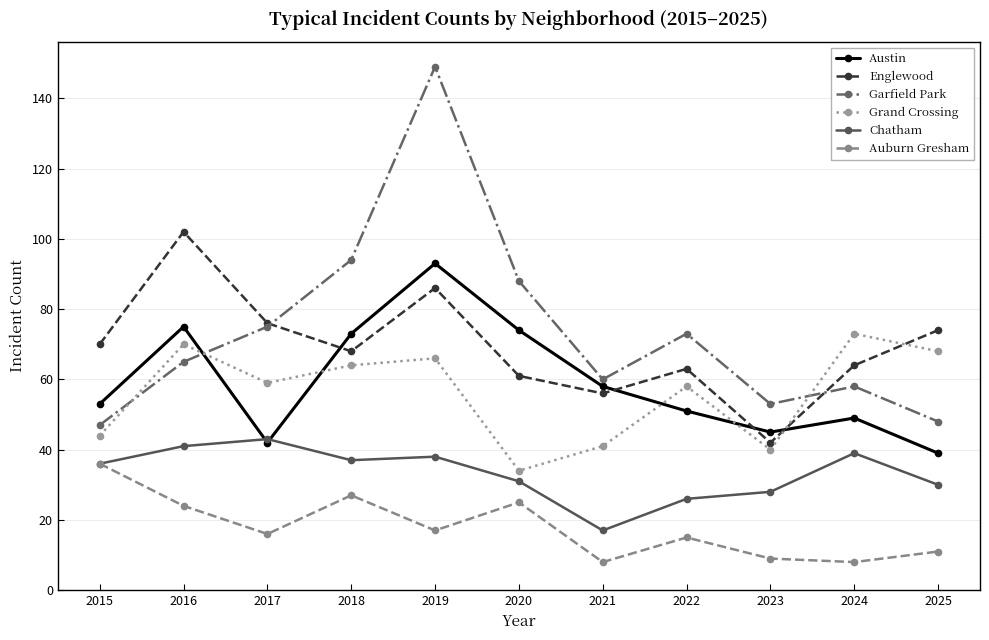

Reading right to left, extract all data points from this chart.

Austin: 39	49	45	51	58	74	93	73	42	75	53
Englewood: 74	64	42	63	56	61	86	68	76	102	70
Garfield Park: 48	58	53	73	60	88	149	94	75	65	47
Grand Crossing: 68	73	40	58	41	34	66	64	59	70	44
Chatham: 30	39	28	26	17	31	38	37	43	41	36
Auburn Gresham: 11	8	9	15	8	25	17	27	16	24	36